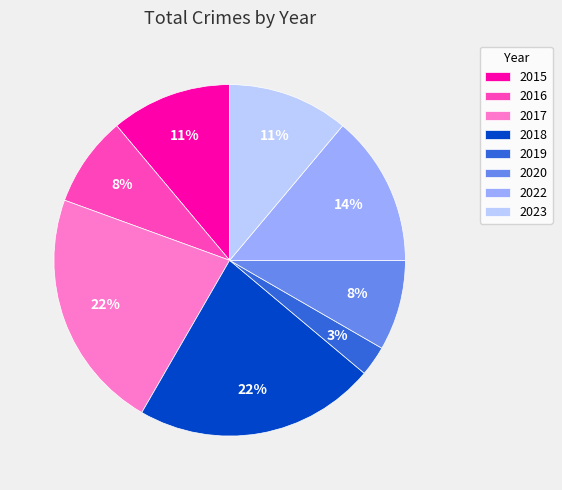

To the nearest percent, what portion does 2020 represent?

8%